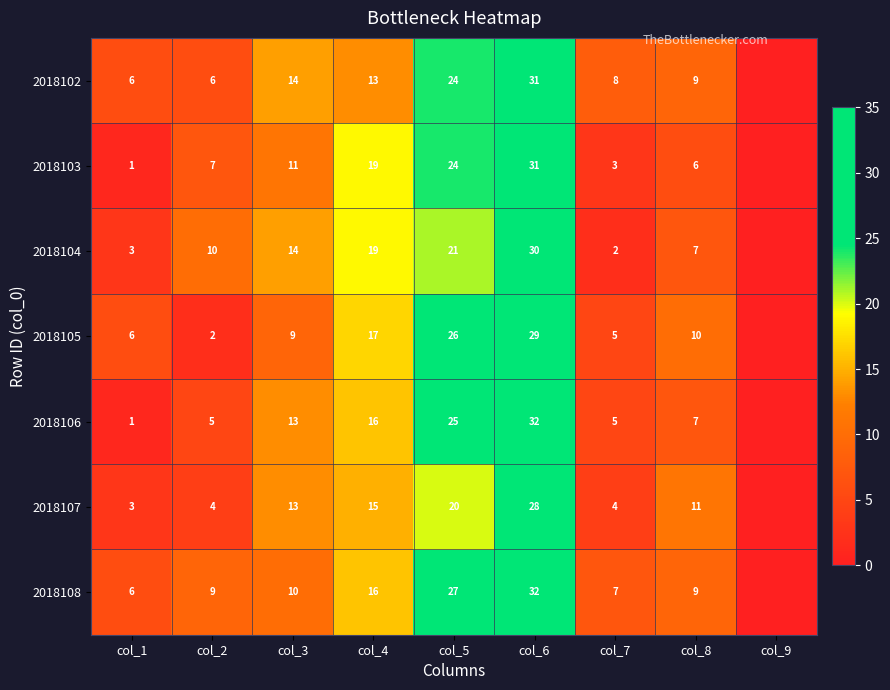

What is the total value across all series at col_6?

213